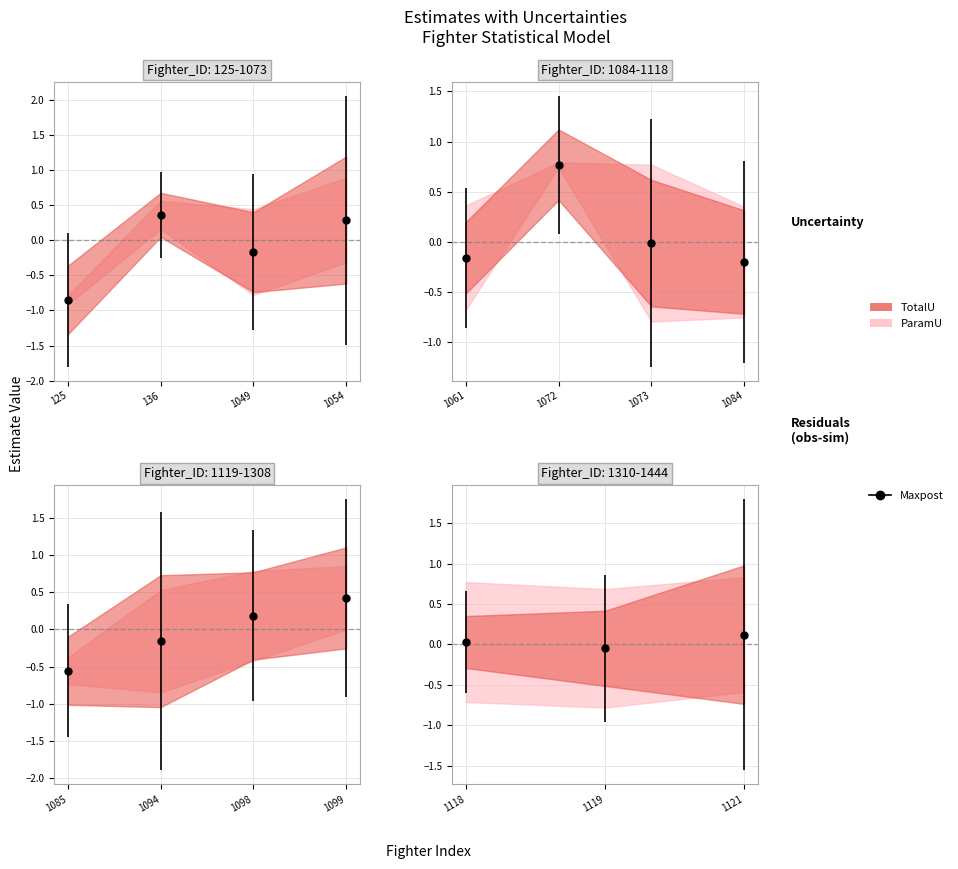

Is this an area chart (filled region under the line)?

No